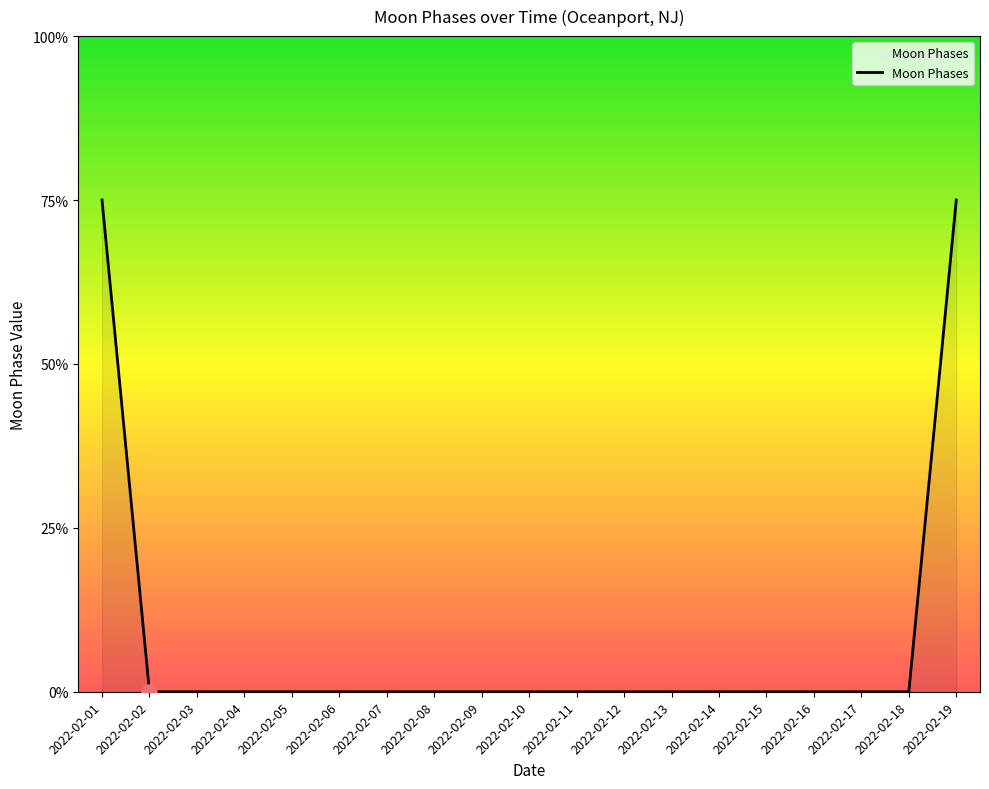

Which has a higher value, 2022-02-08 or 2022-02-19?

2022-02-19